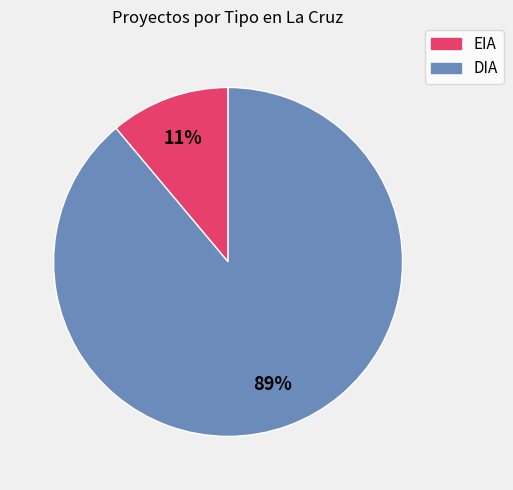

To the nearest percent, what percentage of the pie is EIA?

11%